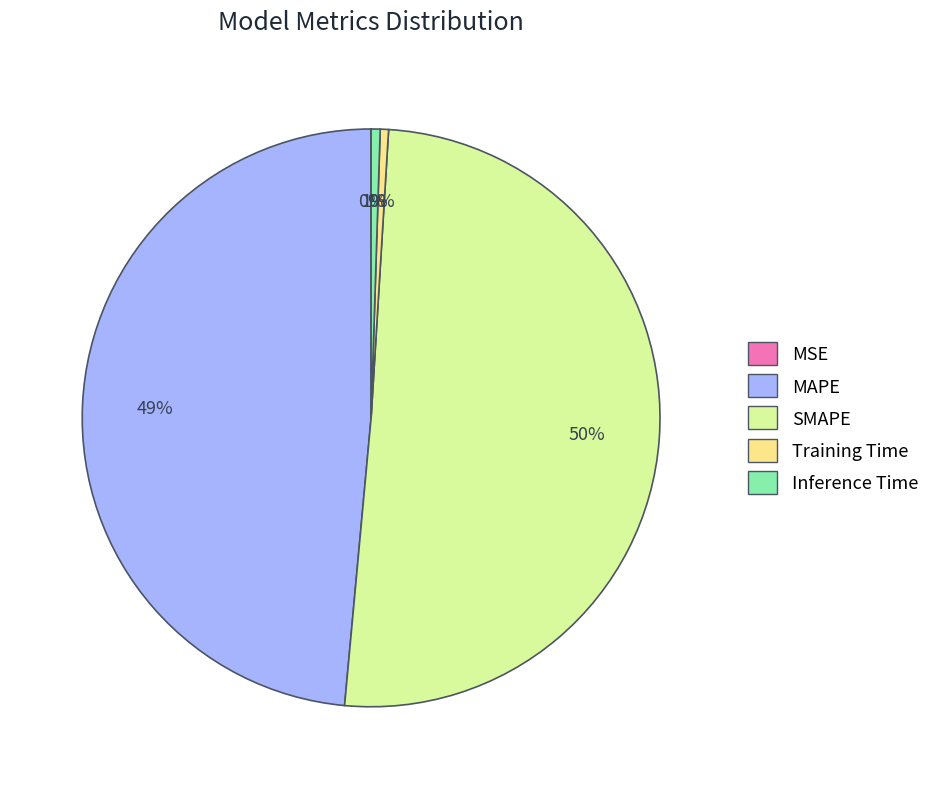

What is the majority slice?

SMAPE